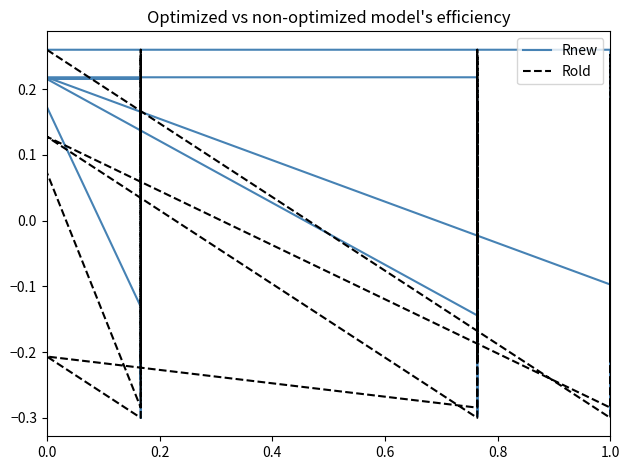

What is the smallest value displayed?

-0.3